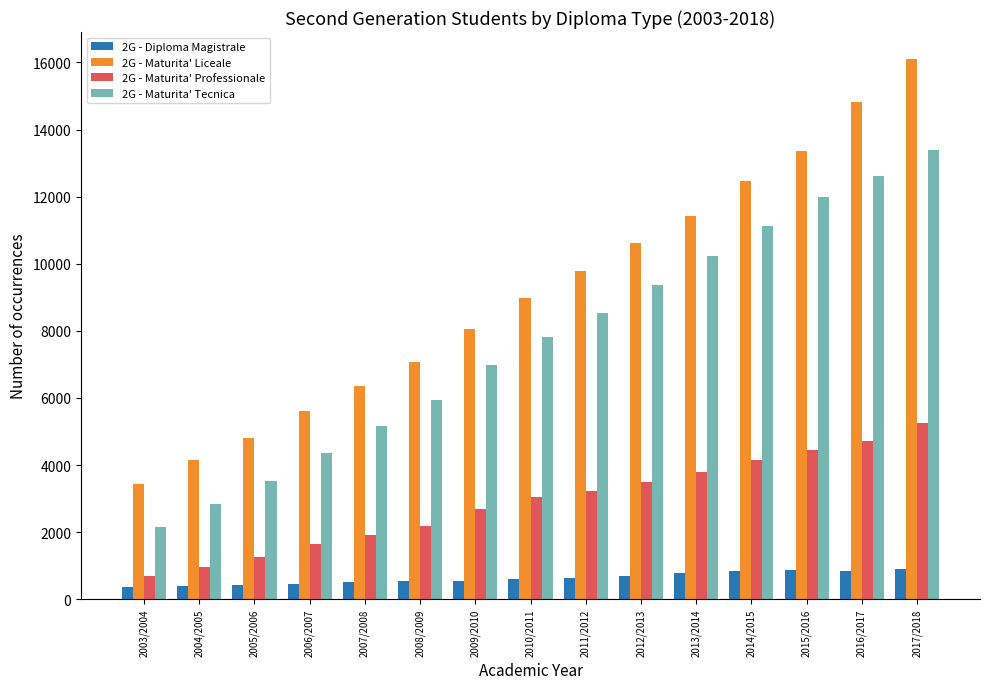

What is the greatest value displayed?

16102